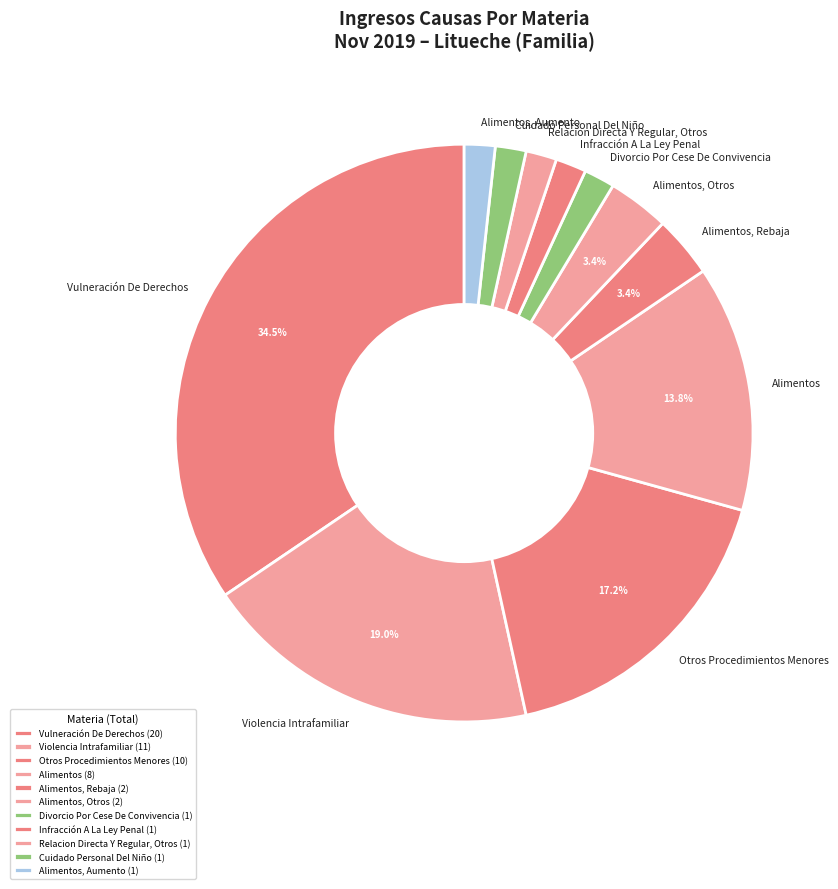

How much of the chart is everything except Otros Procedimientos Menores?

82.8%